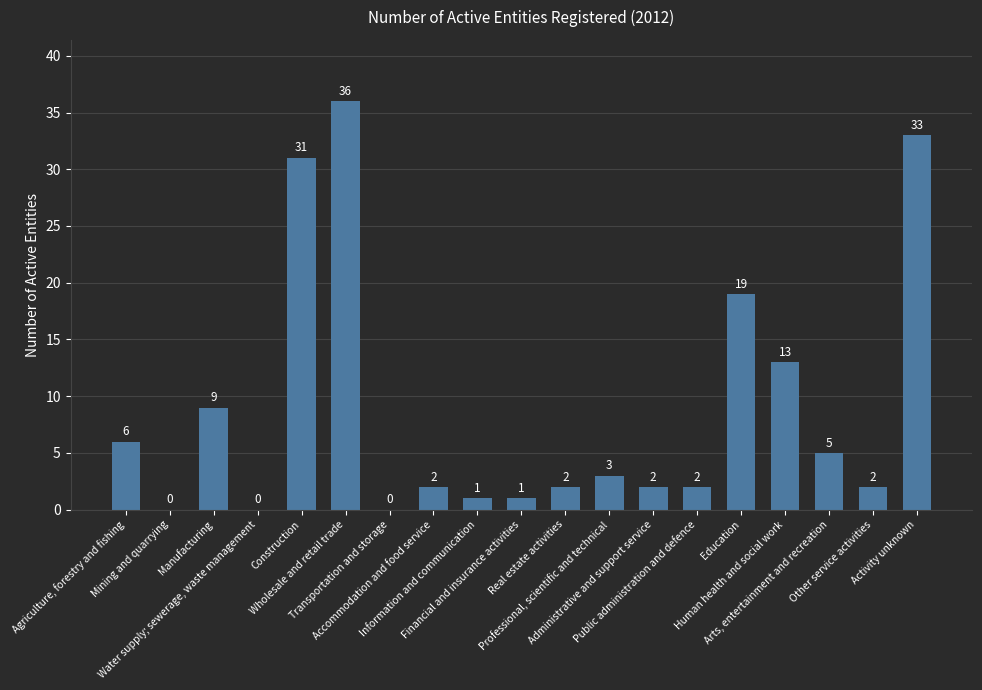

What is the maximum value shown in the chart?

36